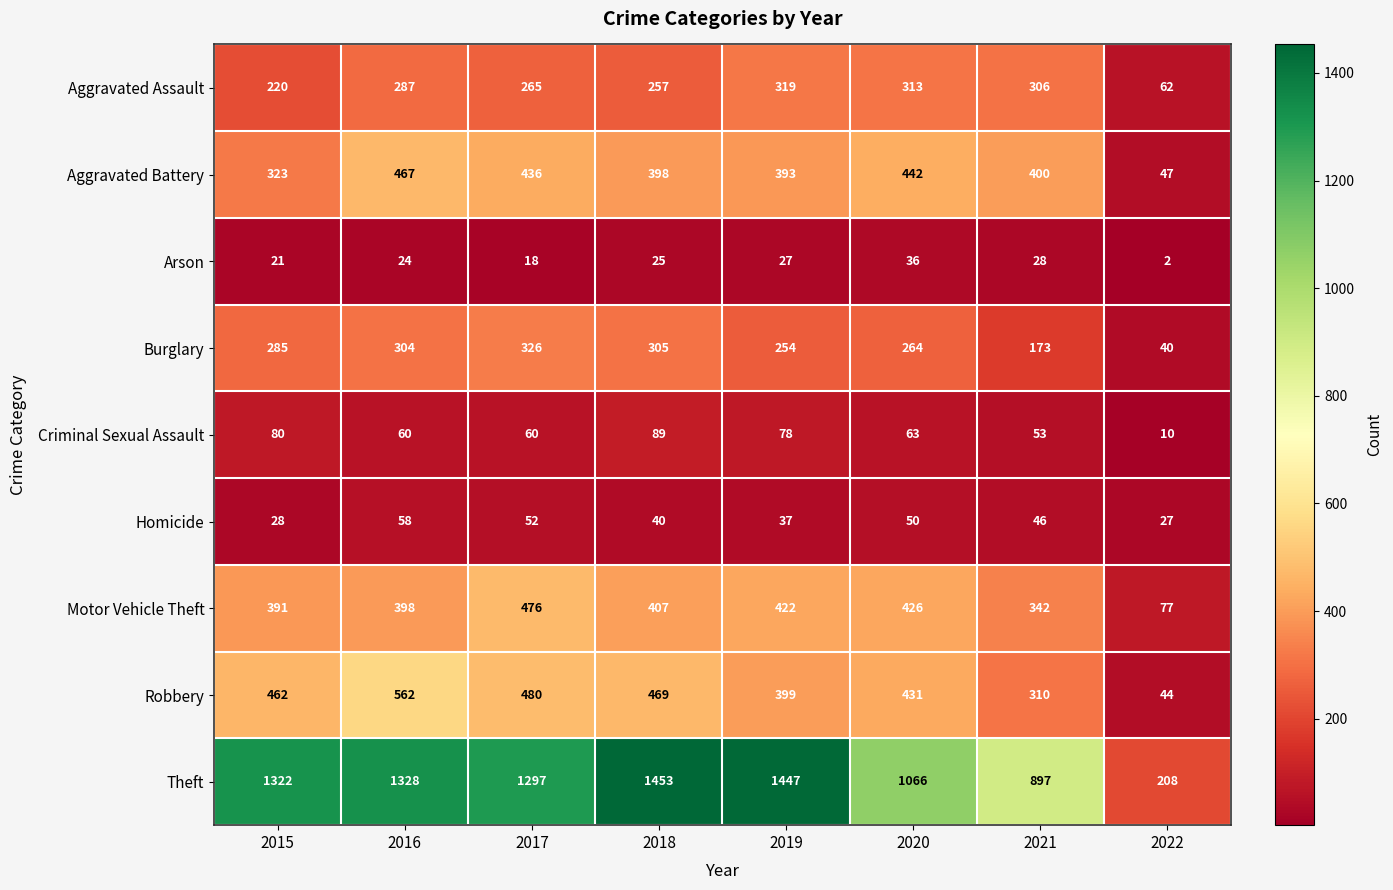

Which label corresponds to the largest value in the chart?

2018